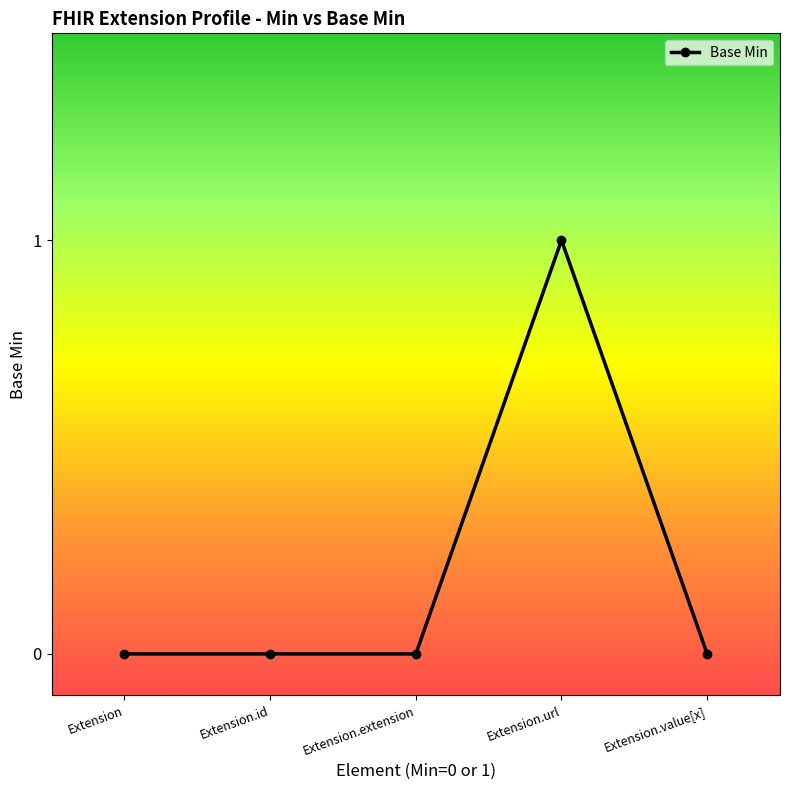

What position from the left is Extension.url?

4